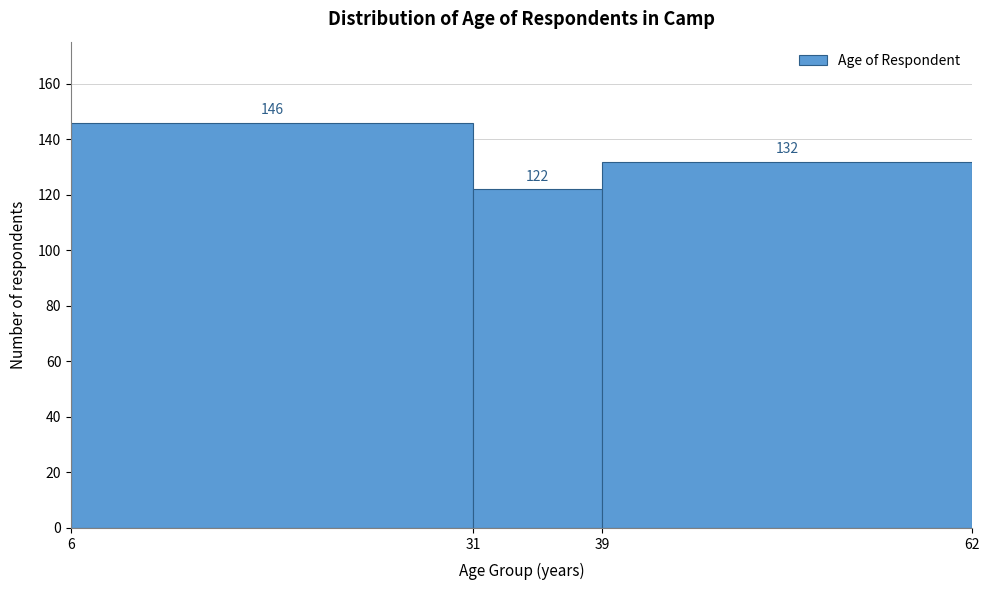

How tall is the bar that spans 39 to 62 on the x-axis?

132